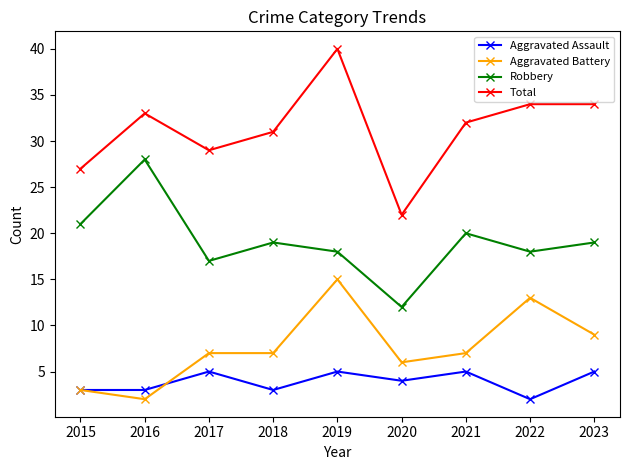

Rank the series at 2018 from highest to lowest value.

Total, Robbery, Aggravated Battery, Aggravated Assault